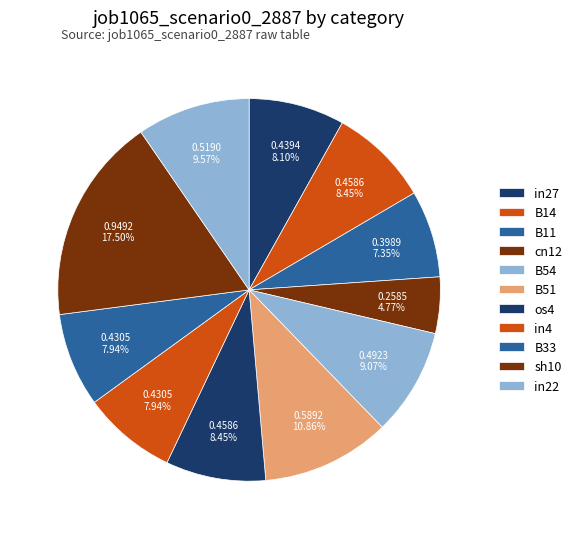

Is it true that in4 is 8% of the pie?

True